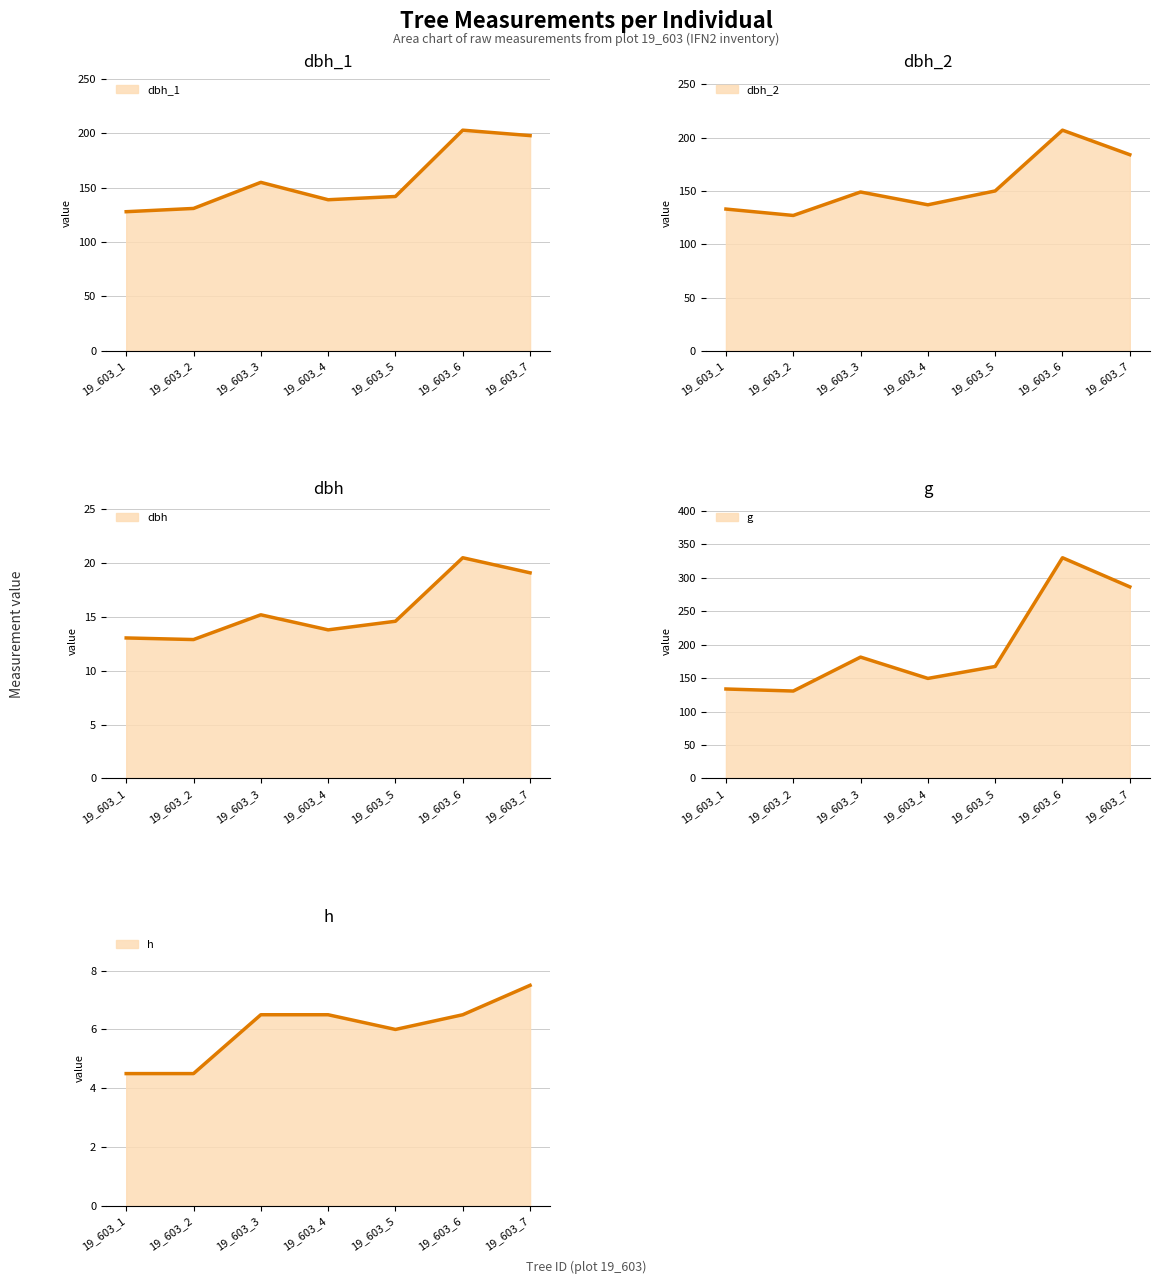

Count the number of data series in this chart.

5